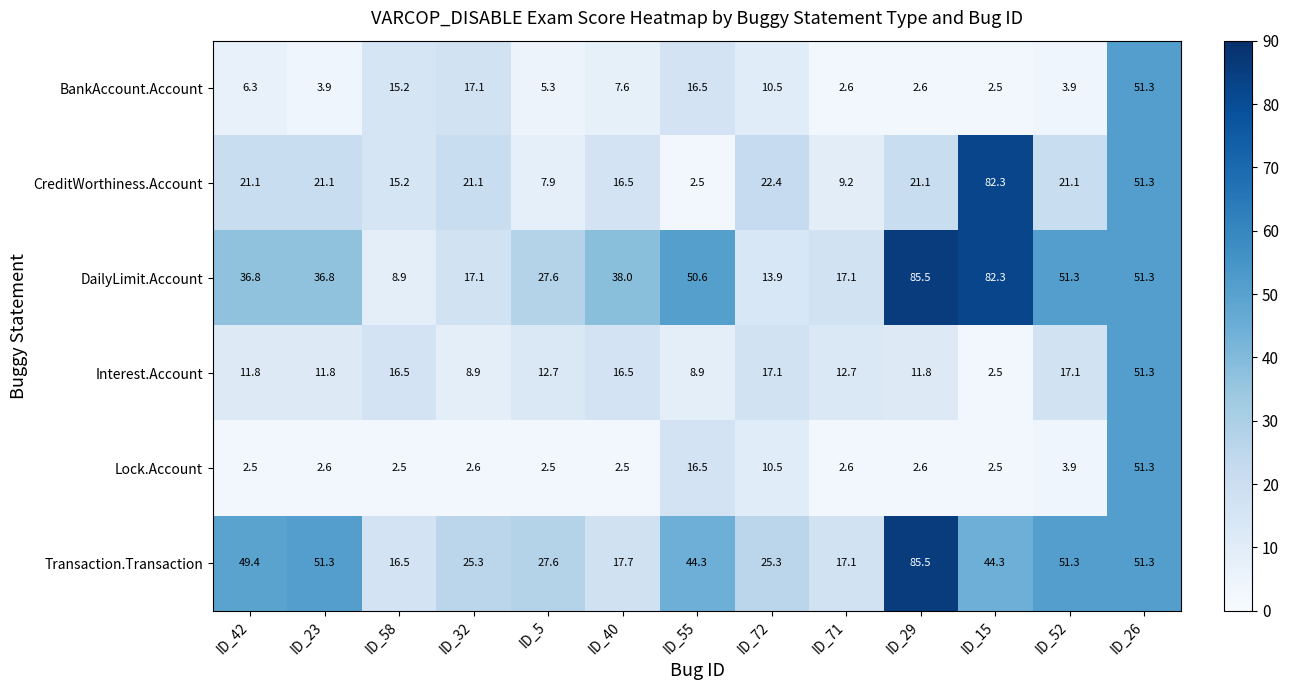

Is it true that Transaction.Transaction equals 25.8 at ID_58?

False